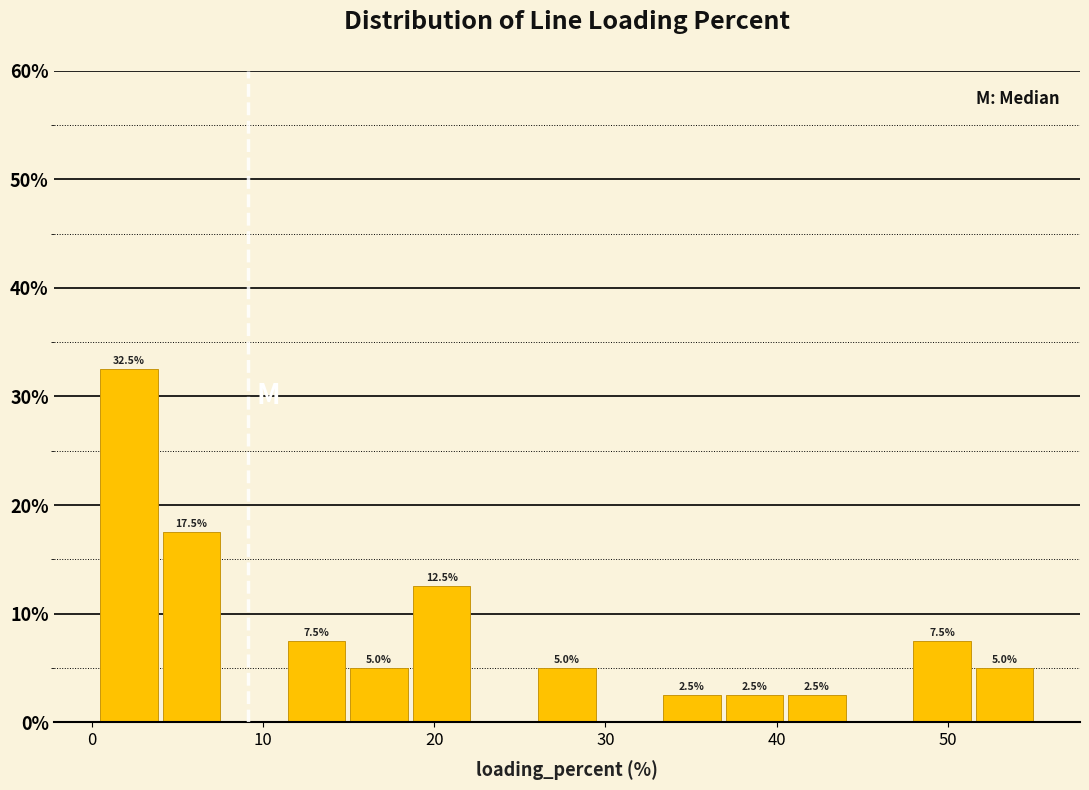

Read against the x-axis, roughly where is the centre of the tallest bar?

2